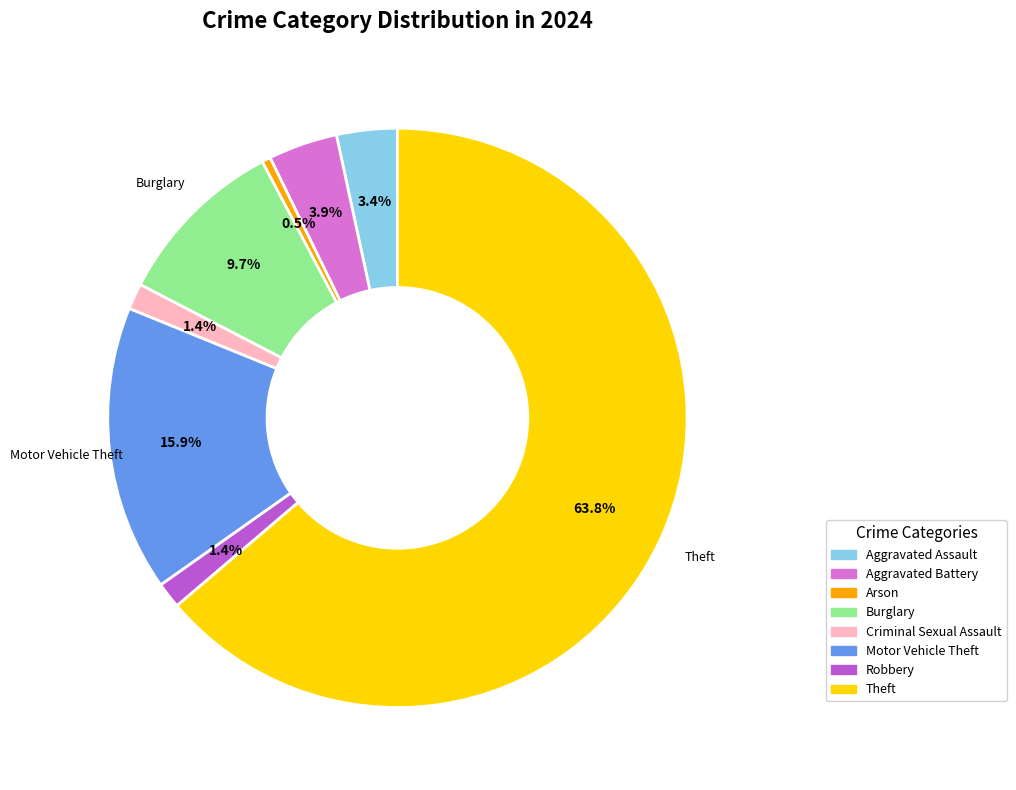

The Robbery slice represents 1% of the pie. True or false?

True